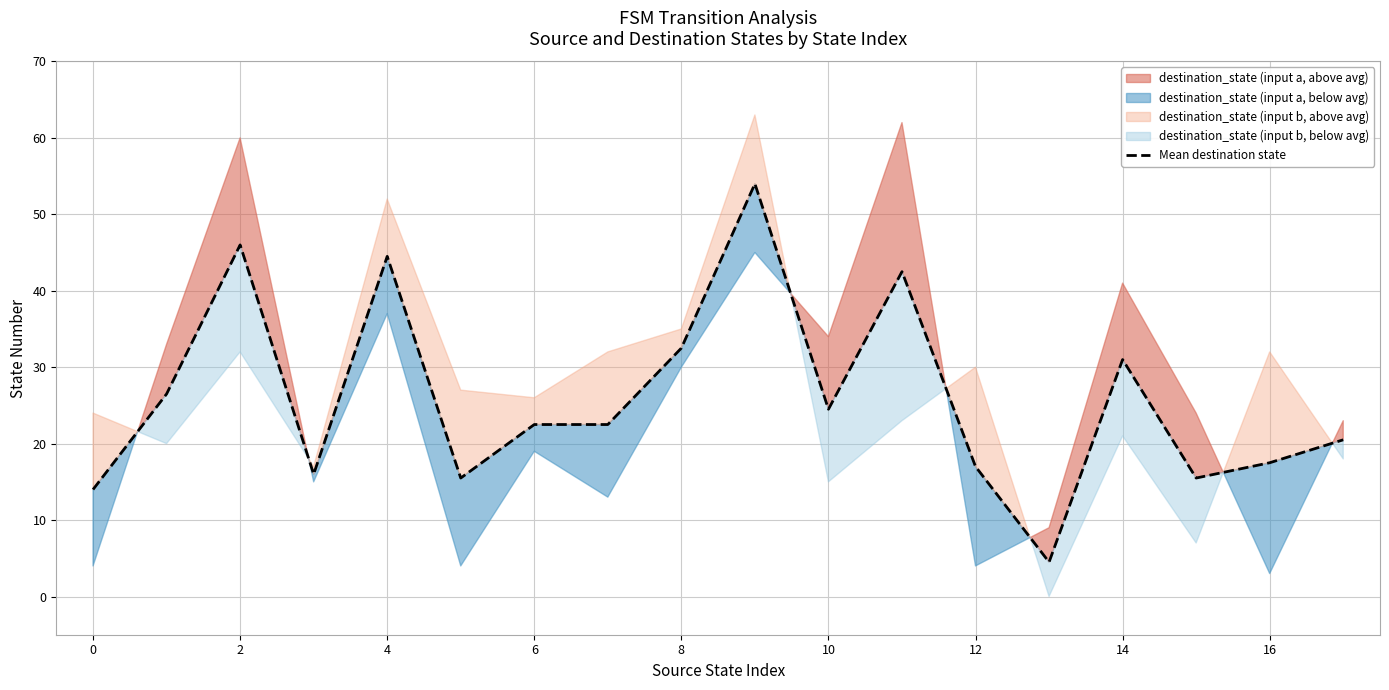

What is the difference between the maximum and minimum values?

49.5